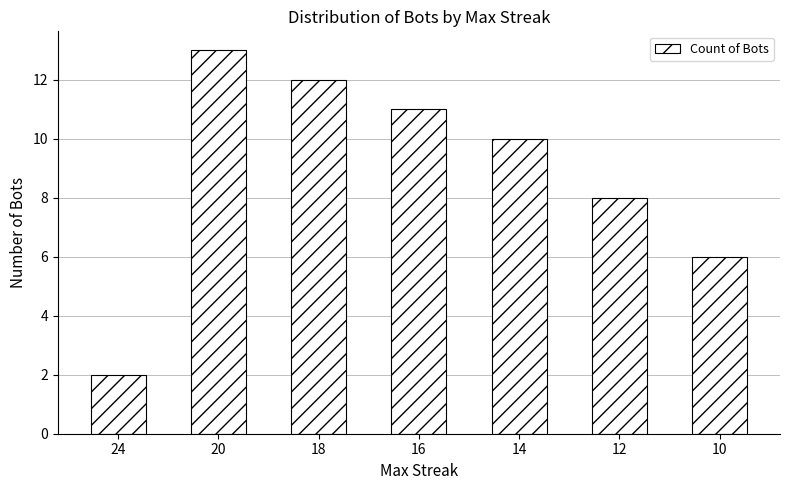

Between 18 and 20, which is larger?

20